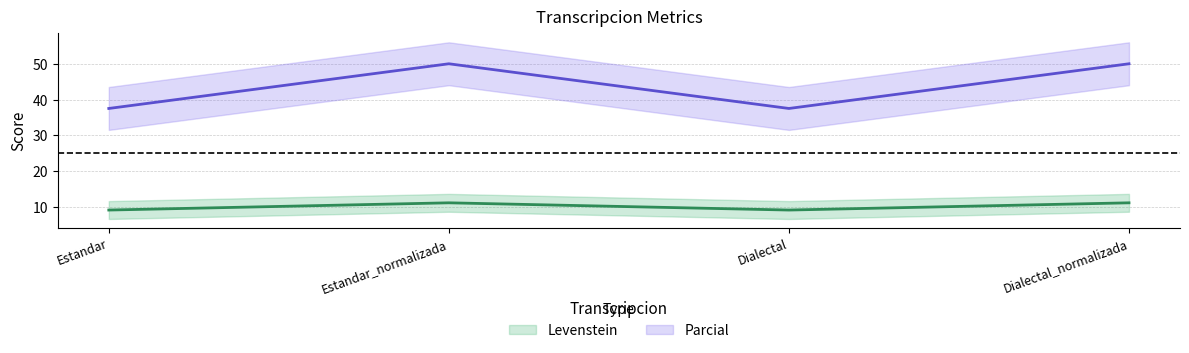

How many data points does each series have?

4